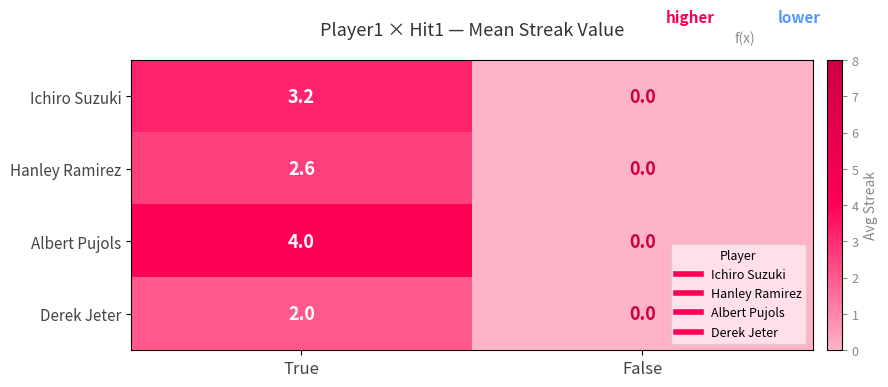

Which series changed the most between True and False?

Albert Pujols